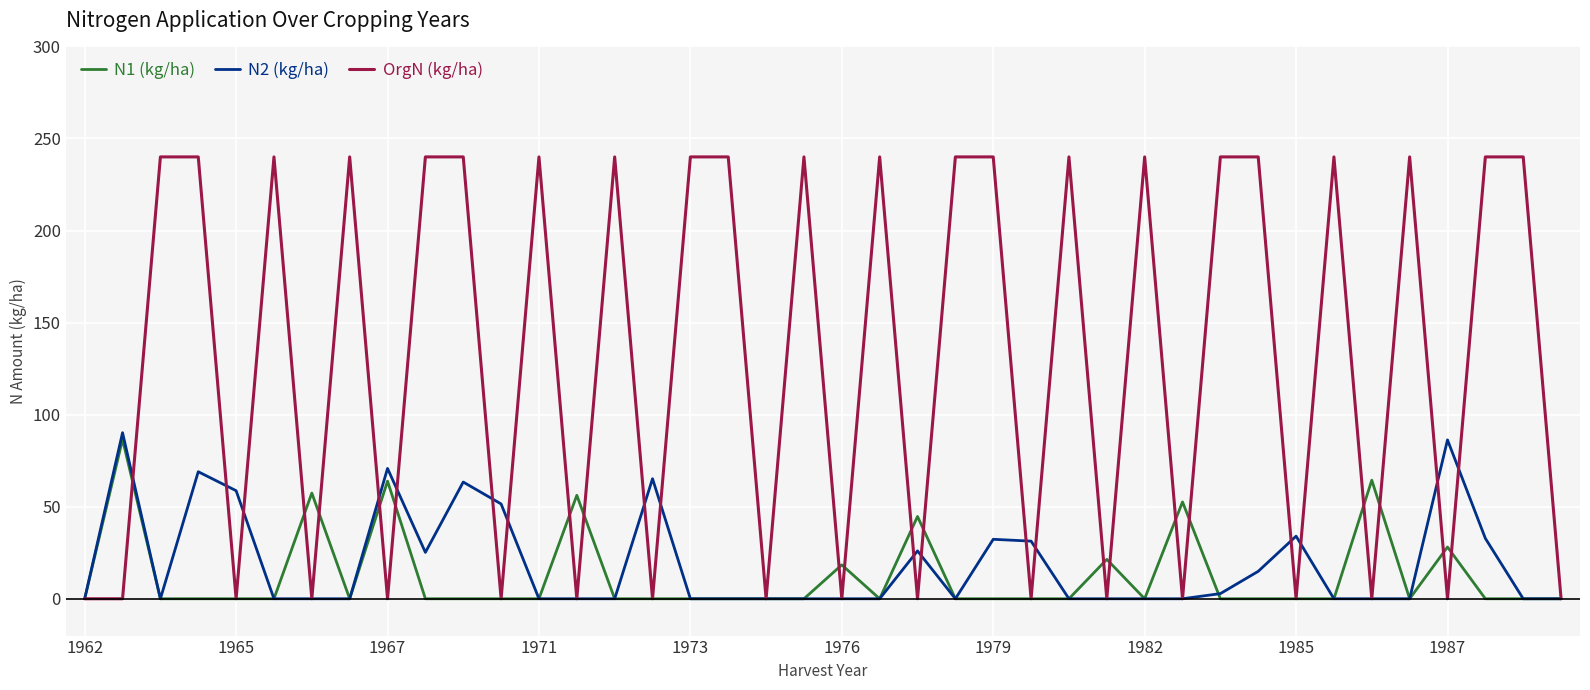

What is the highest value of the N2 (kg/ha) series?

90.2